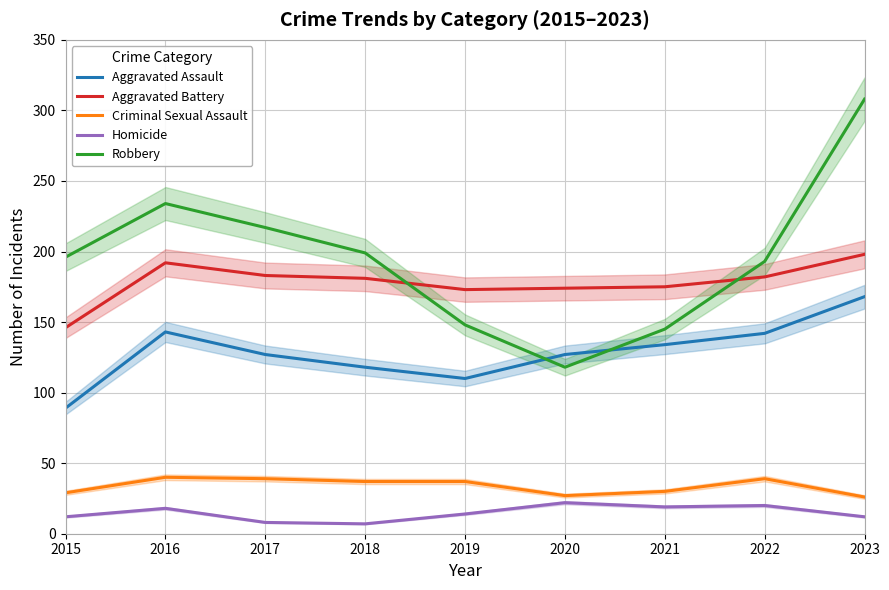

Which series has the largest total across all categories?

Robbery